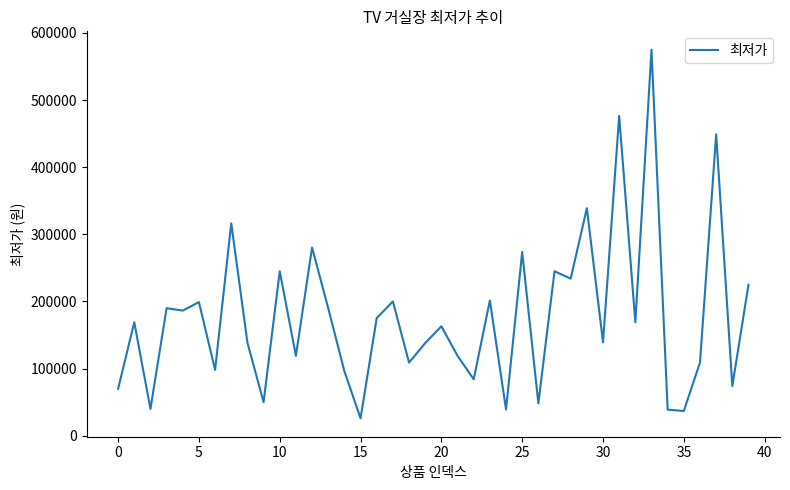

What is the difference between the maximum and minimum values?

549100